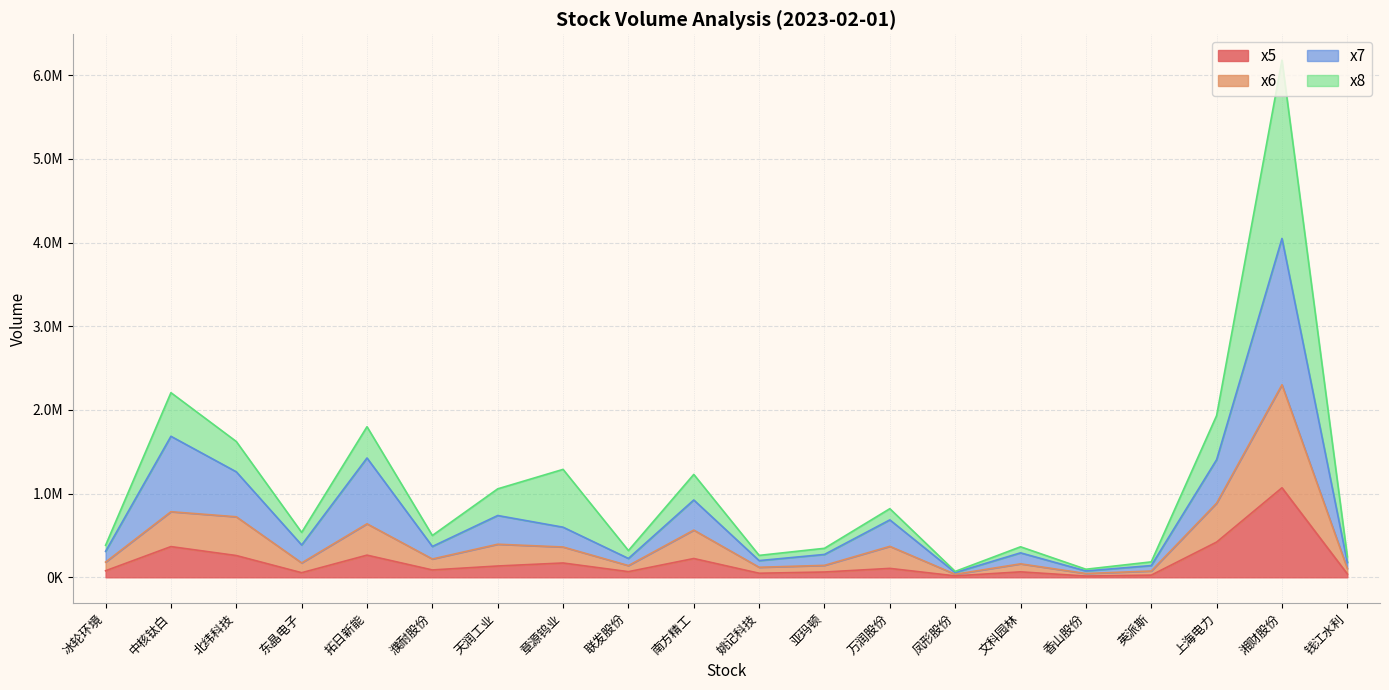

How many data points in x7 are less than 386296?

10